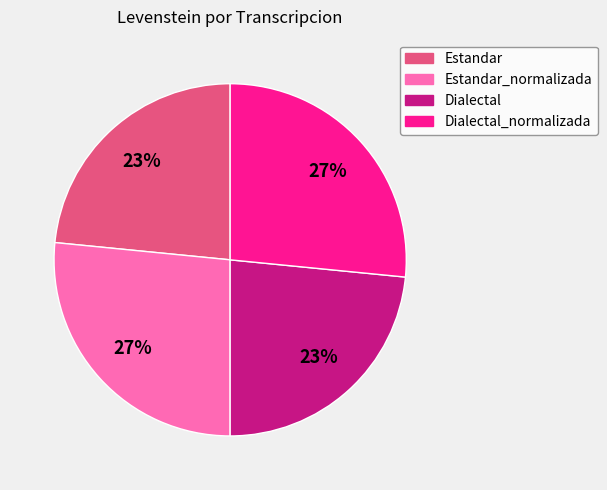

True or false: Estandar accounts for 11% of the total.

False